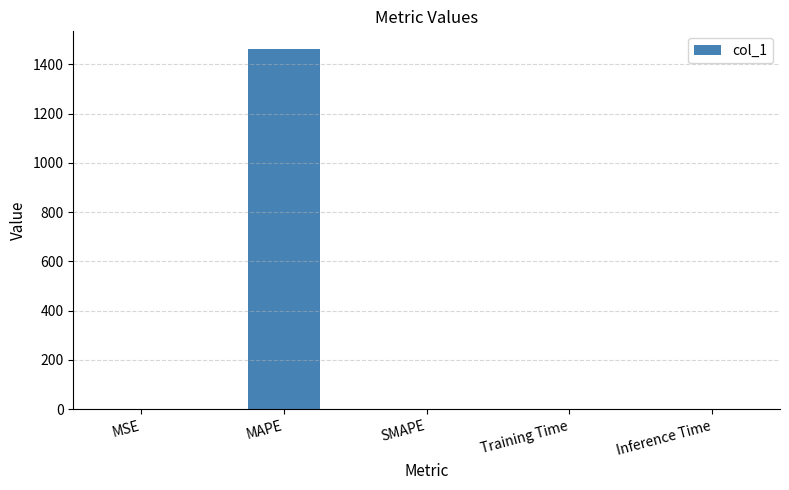

Which category has the highest value across all series?

MAPE